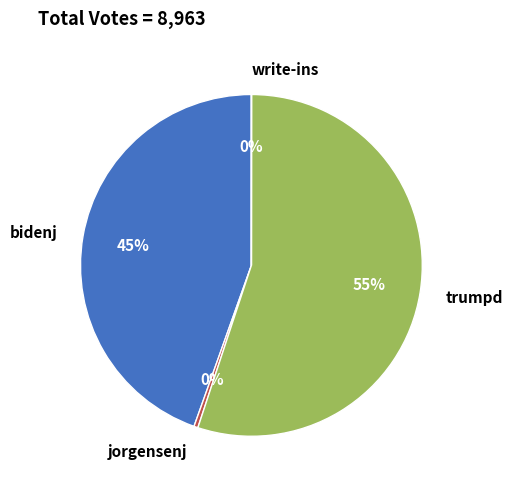

The trumpd slice represents 55% of the pie. True or false?

True